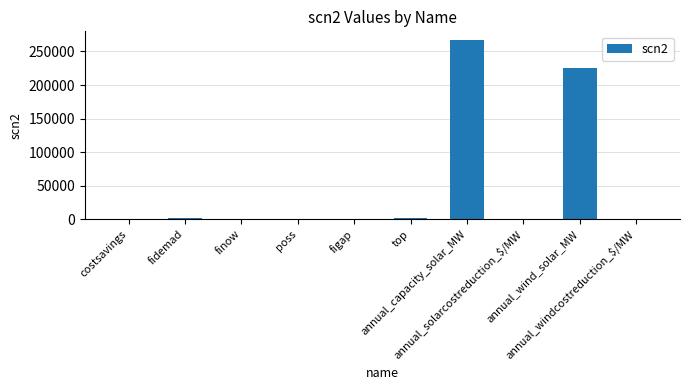

What is the sum of all values?

497366.1